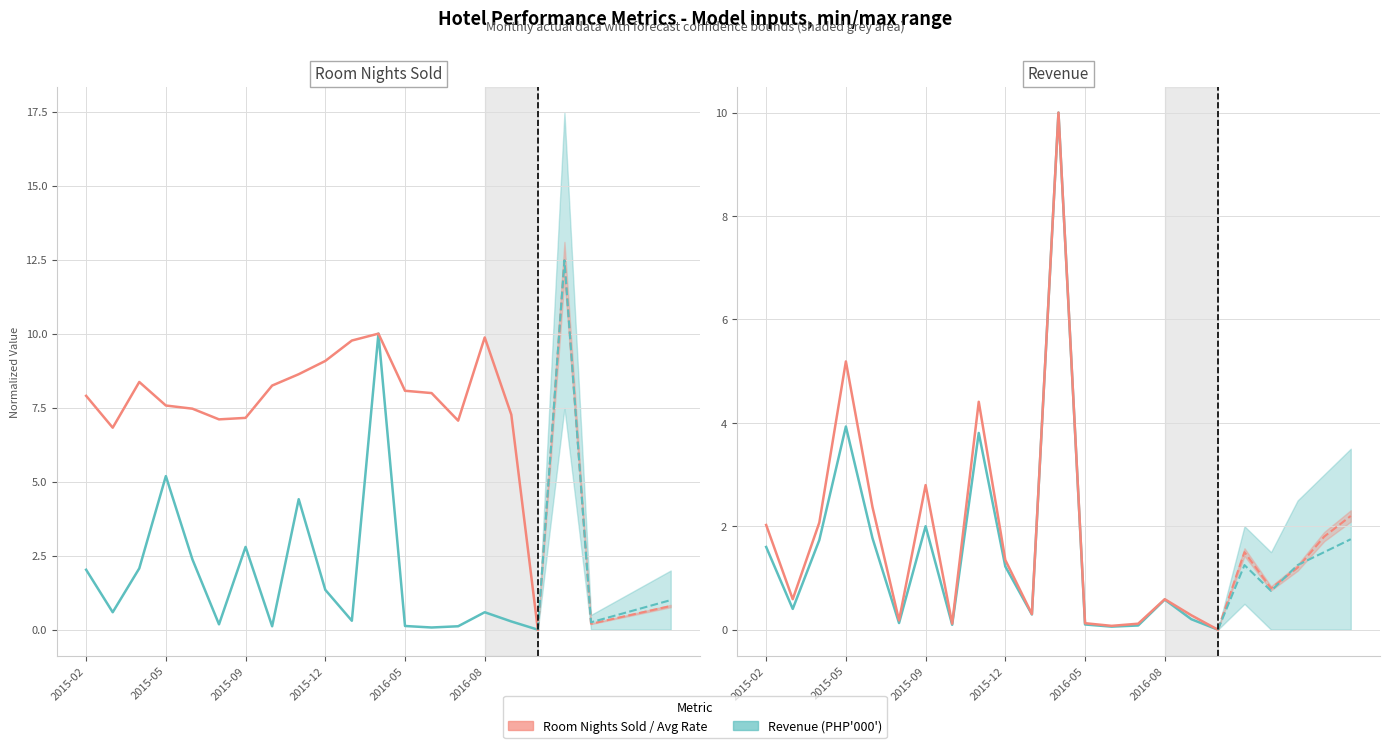

Is it true that Revenue (PHP'000') equals 10.0 at 11?

True